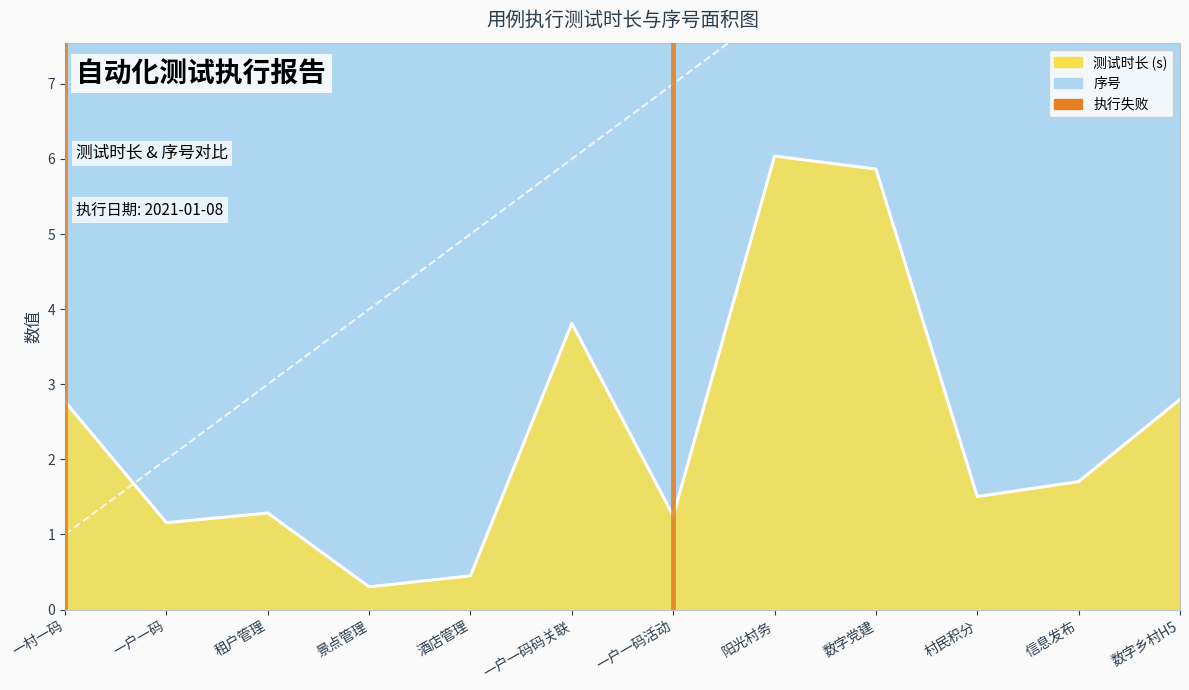

Is it true that 测试时长 equals 6.0 at 阳光村务?

True